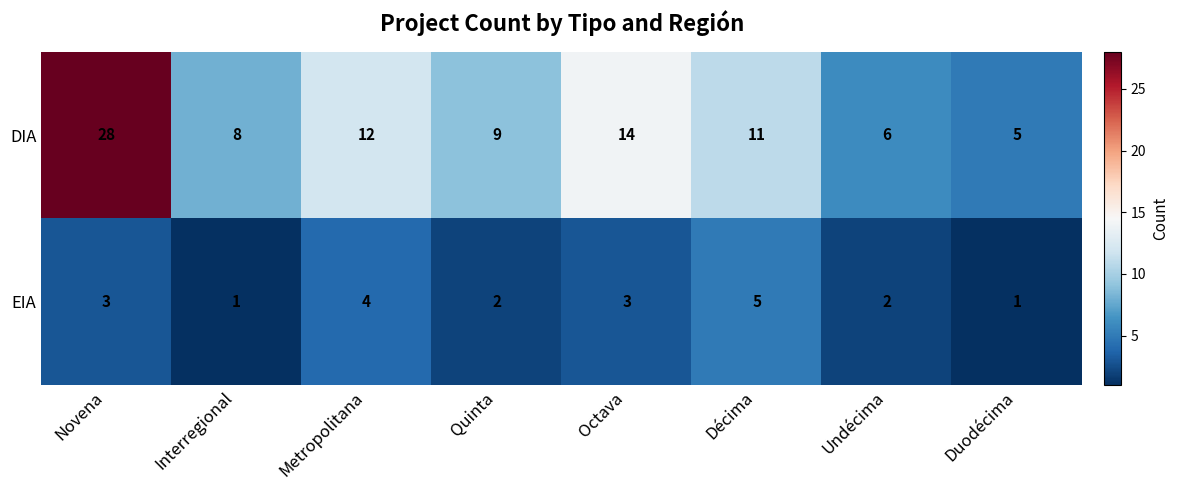

Which series has the largest range (max minus min)?

DIA